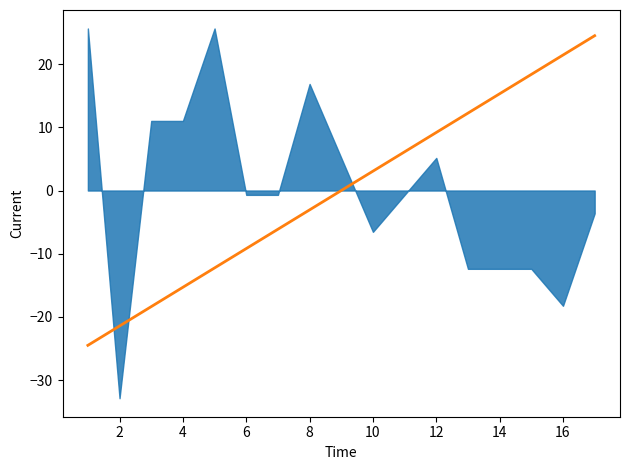

How many data points does each series have?

17